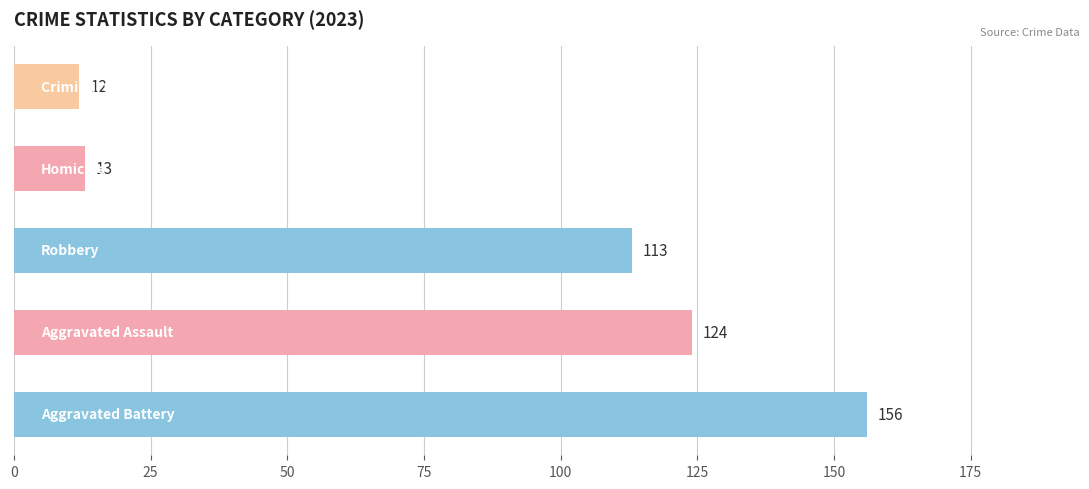

What is the minimum value shown in the chart?

12